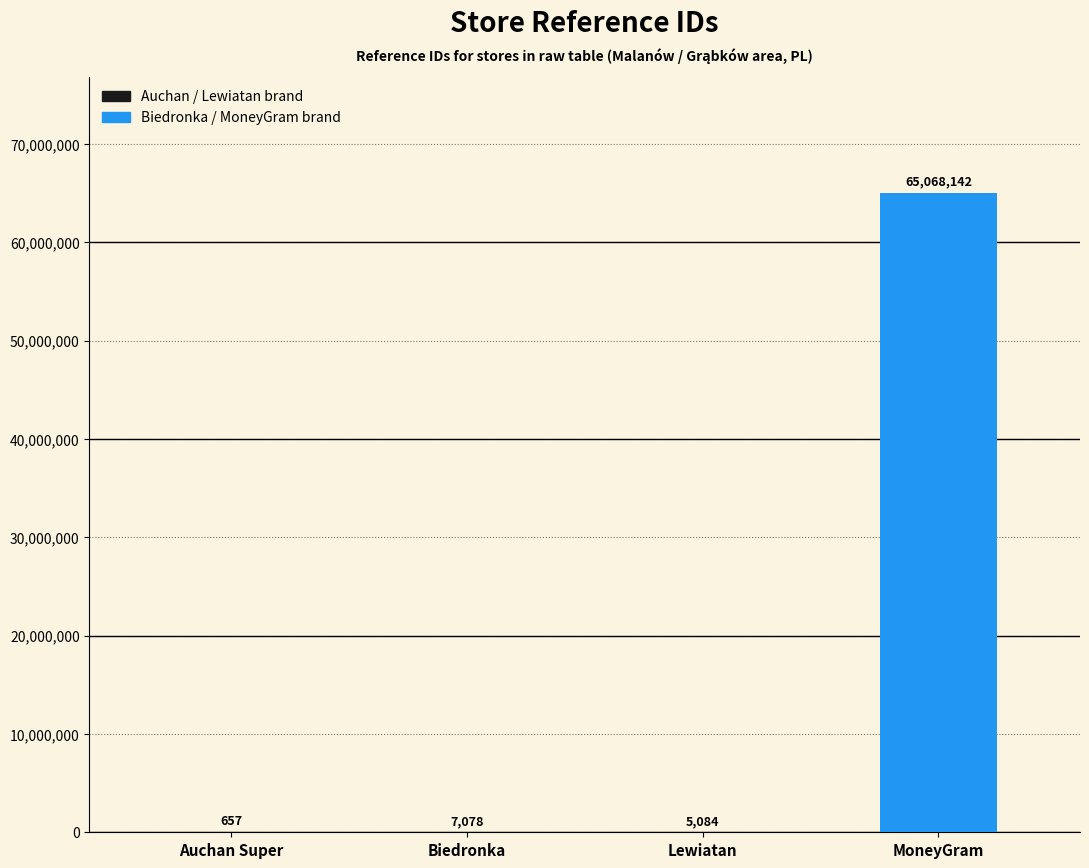

What is the maximum value shown in the chart?

65068142